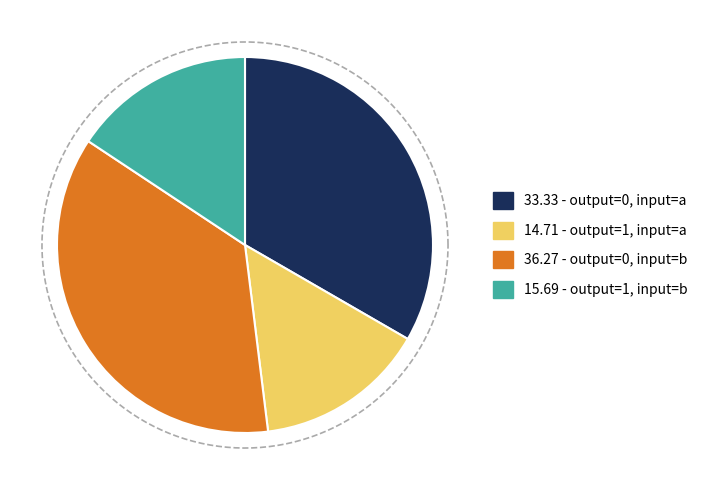

To the nearest percent, what is the difference between the output=0, input=b and output=1, input=a slice percentages?

22%